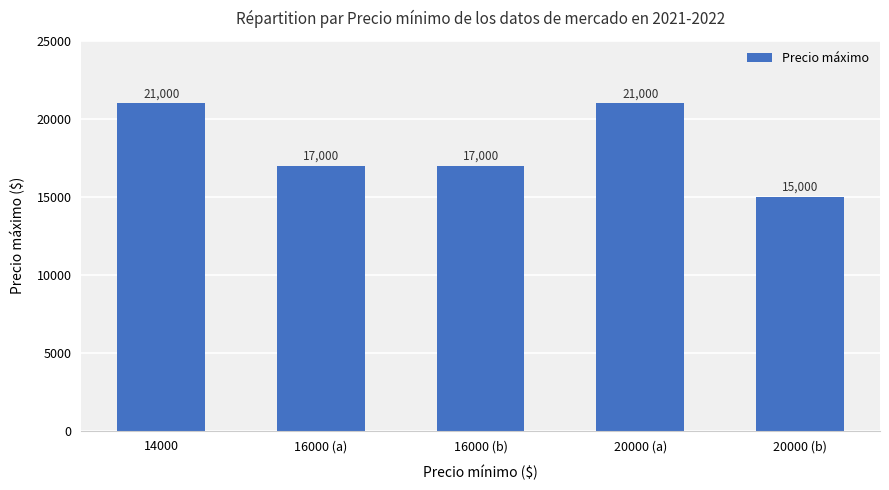

Which has a higher value, 20000 (a) or 20000 (b)?

20000 (a)